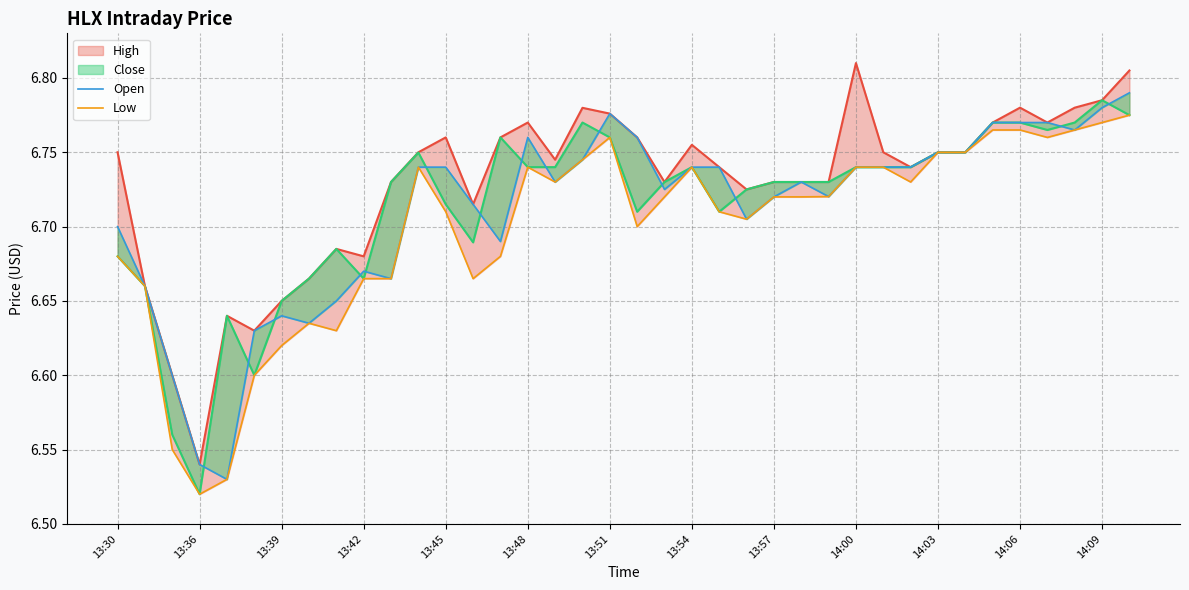

Is the value of Open at 23 greater than the value of High_line at 25?

No